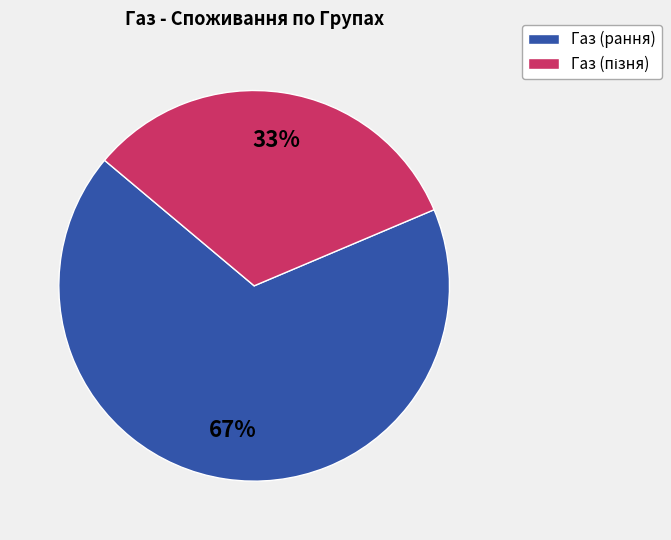

Does any single category account for the majority?

Yes